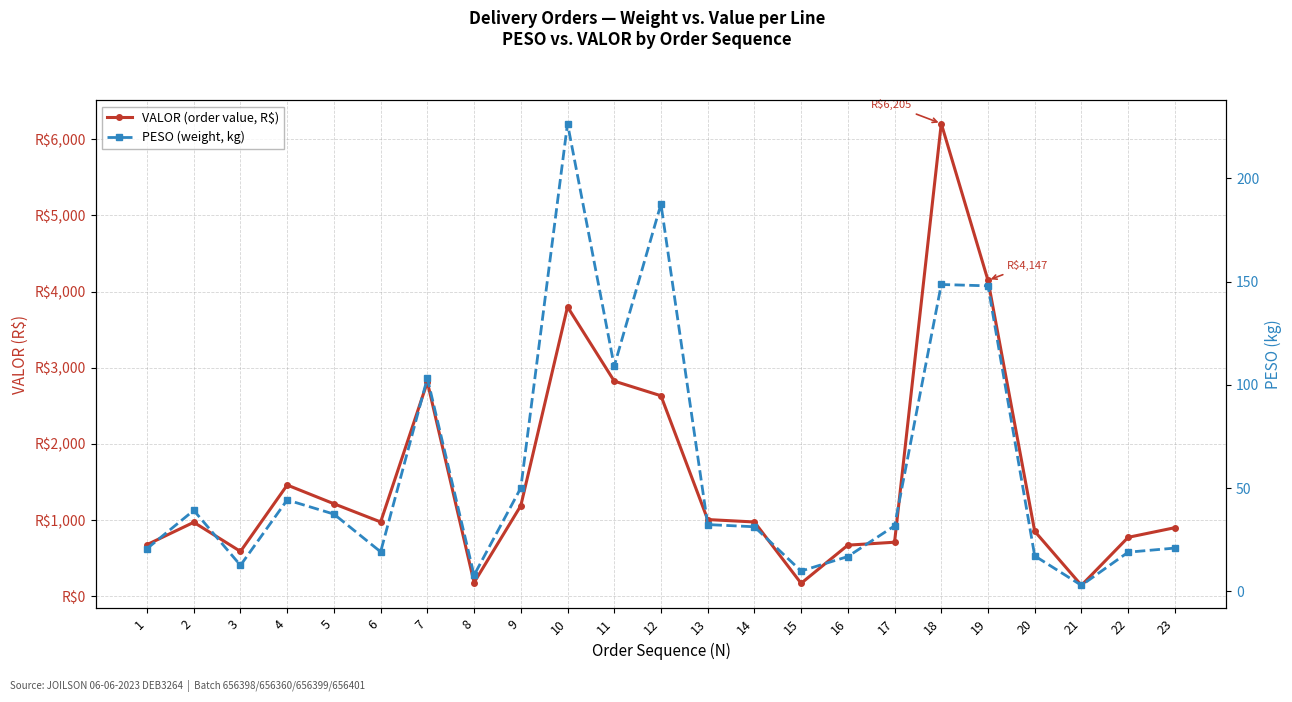

Which series has the largest range (max minus min)?

VALOR (order value, R$)